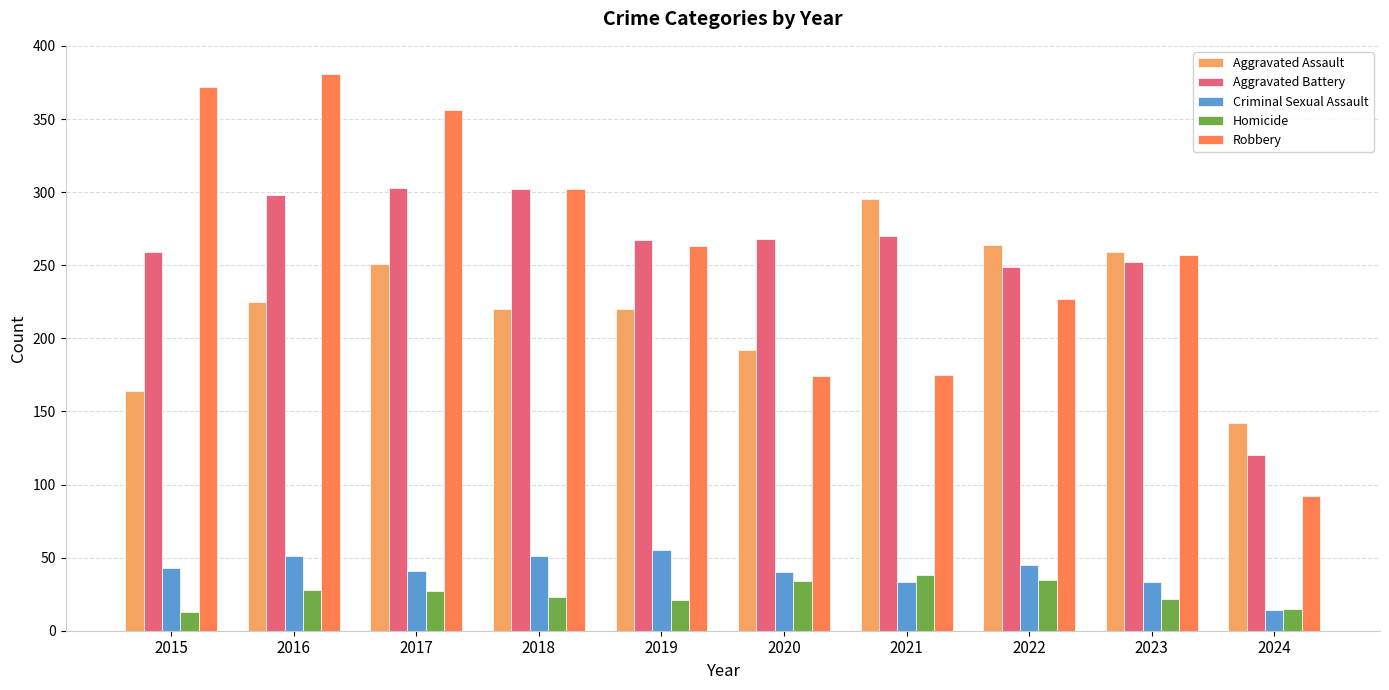

At which label does Aggravated Battery reach its minimum?

2024